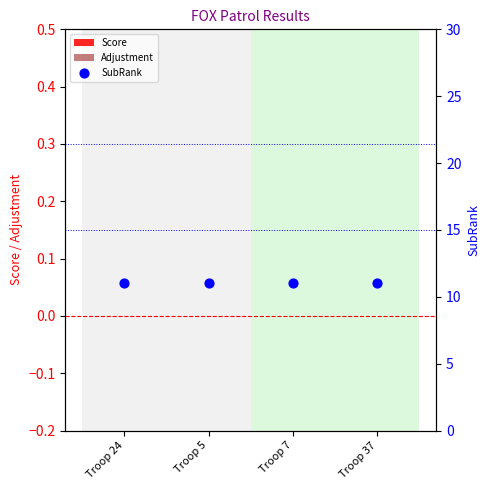

Is the value of Adjustment at Troop 7 greater than the value of SubRank at Troop 24?

No